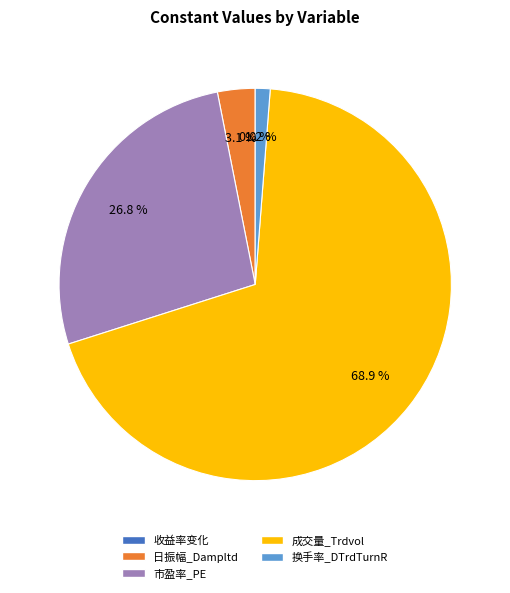

Which slice is the largest?

成交量_Trdvol